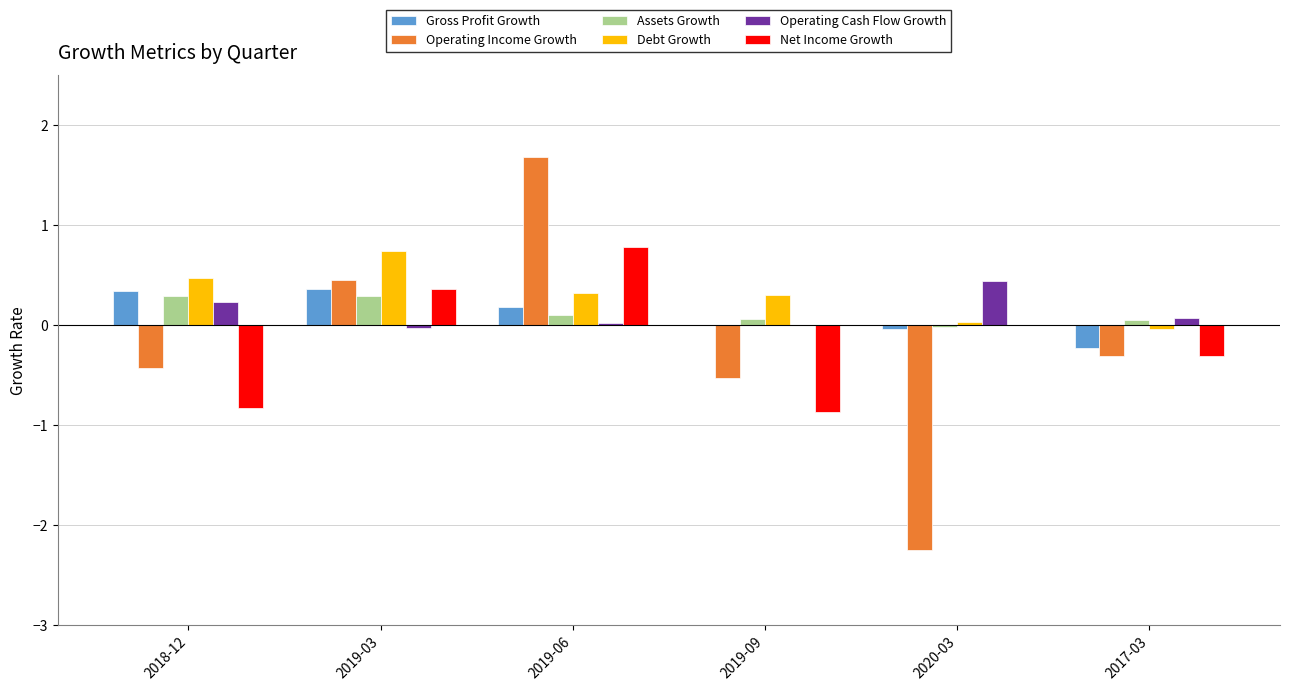

At which category is the sum across all series the highest?

2019-06